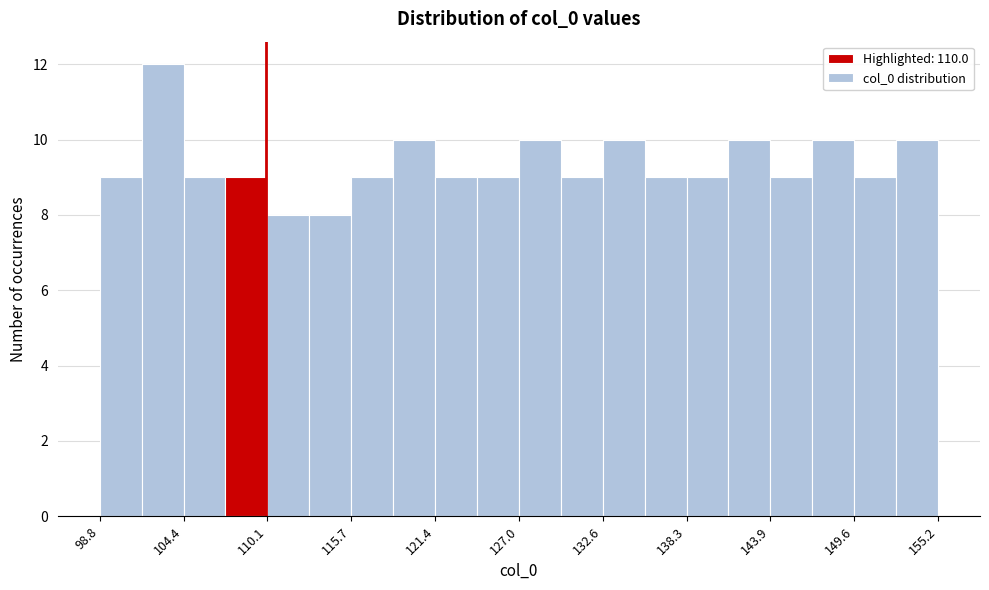

Around what value on the x-axis is the tallest bar? Give the approximate position of its centre, as read against the axis.

103